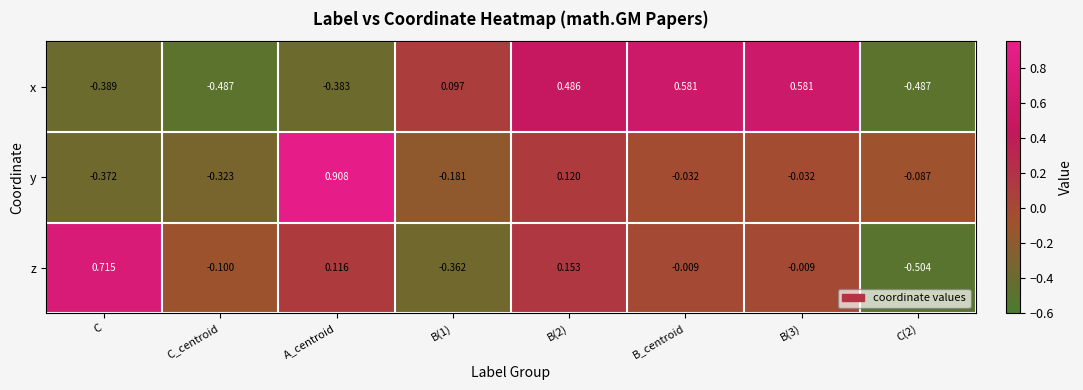

Which series has the largest total across all categories?

y